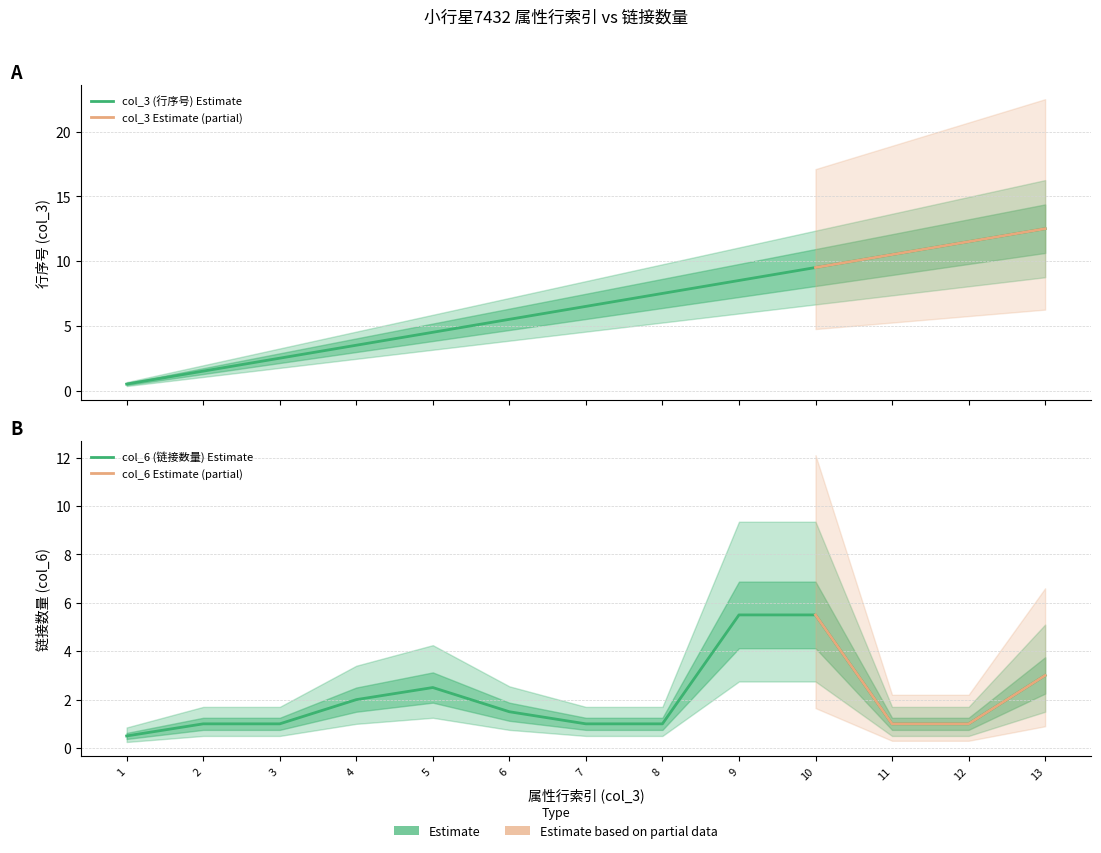

The chart shows a value of 0.2 at 1. True or false?

False